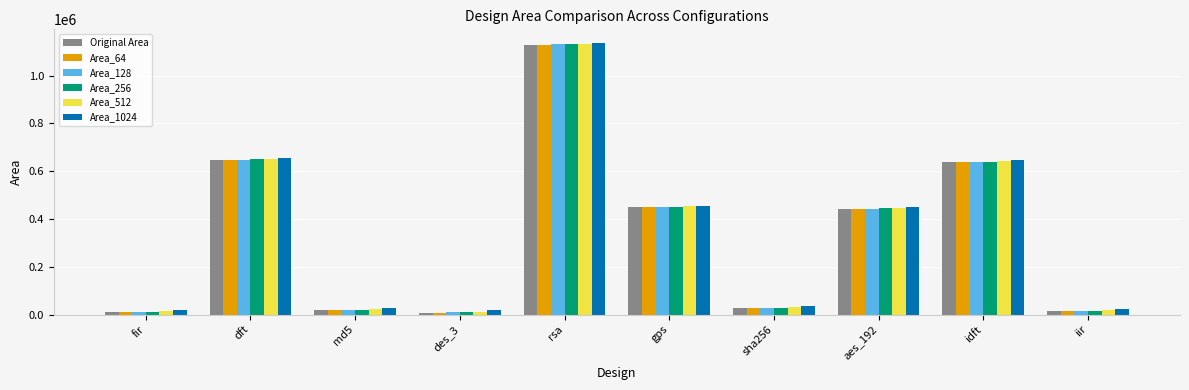

What is the total value across all series at gps?

2707301.5